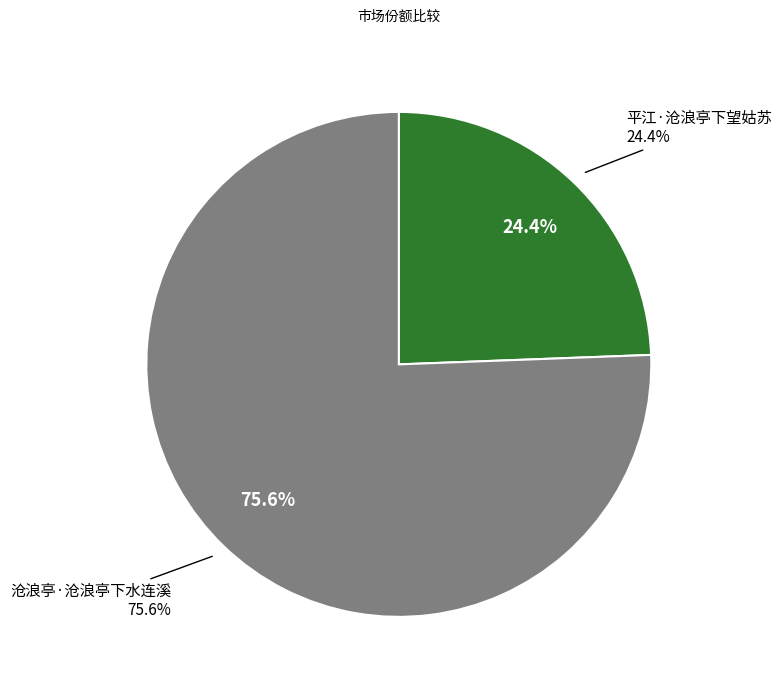

To the nearest percent, what is the average slice percentage?

50%